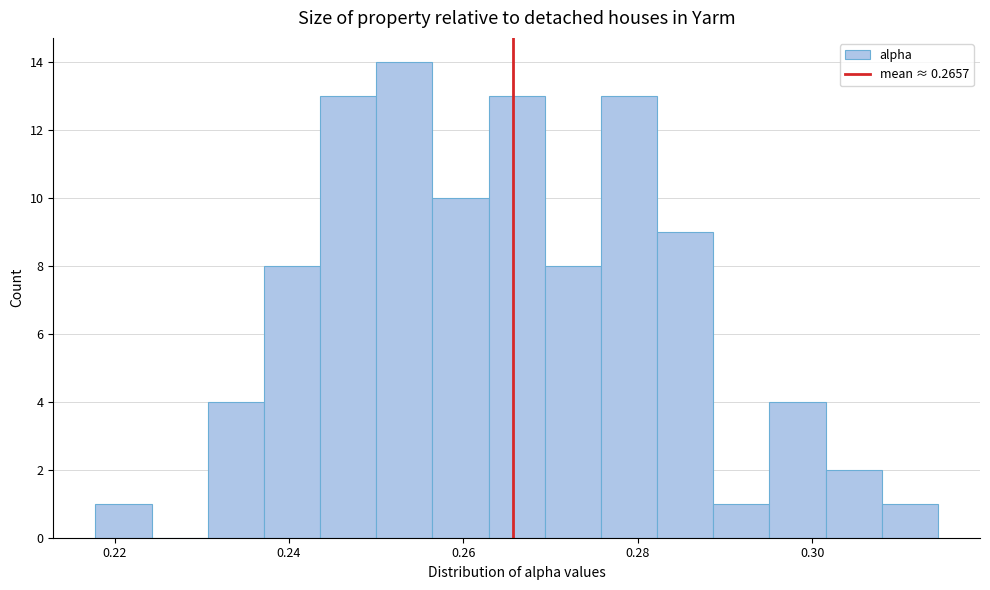

Around what value on the x-axis is the tallest bar? Give the approximate position of its centre, as read against the axis.

0.254